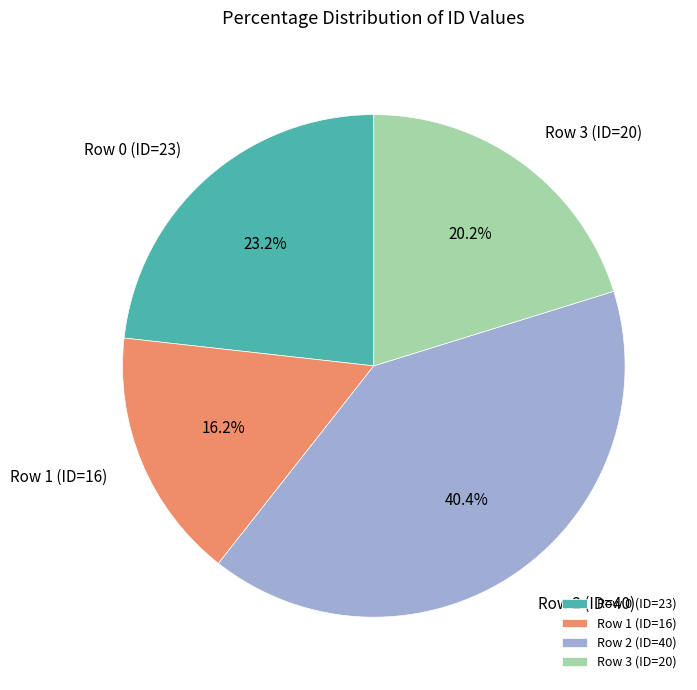

Which slice is the largest?

Row 2 (ID=40)